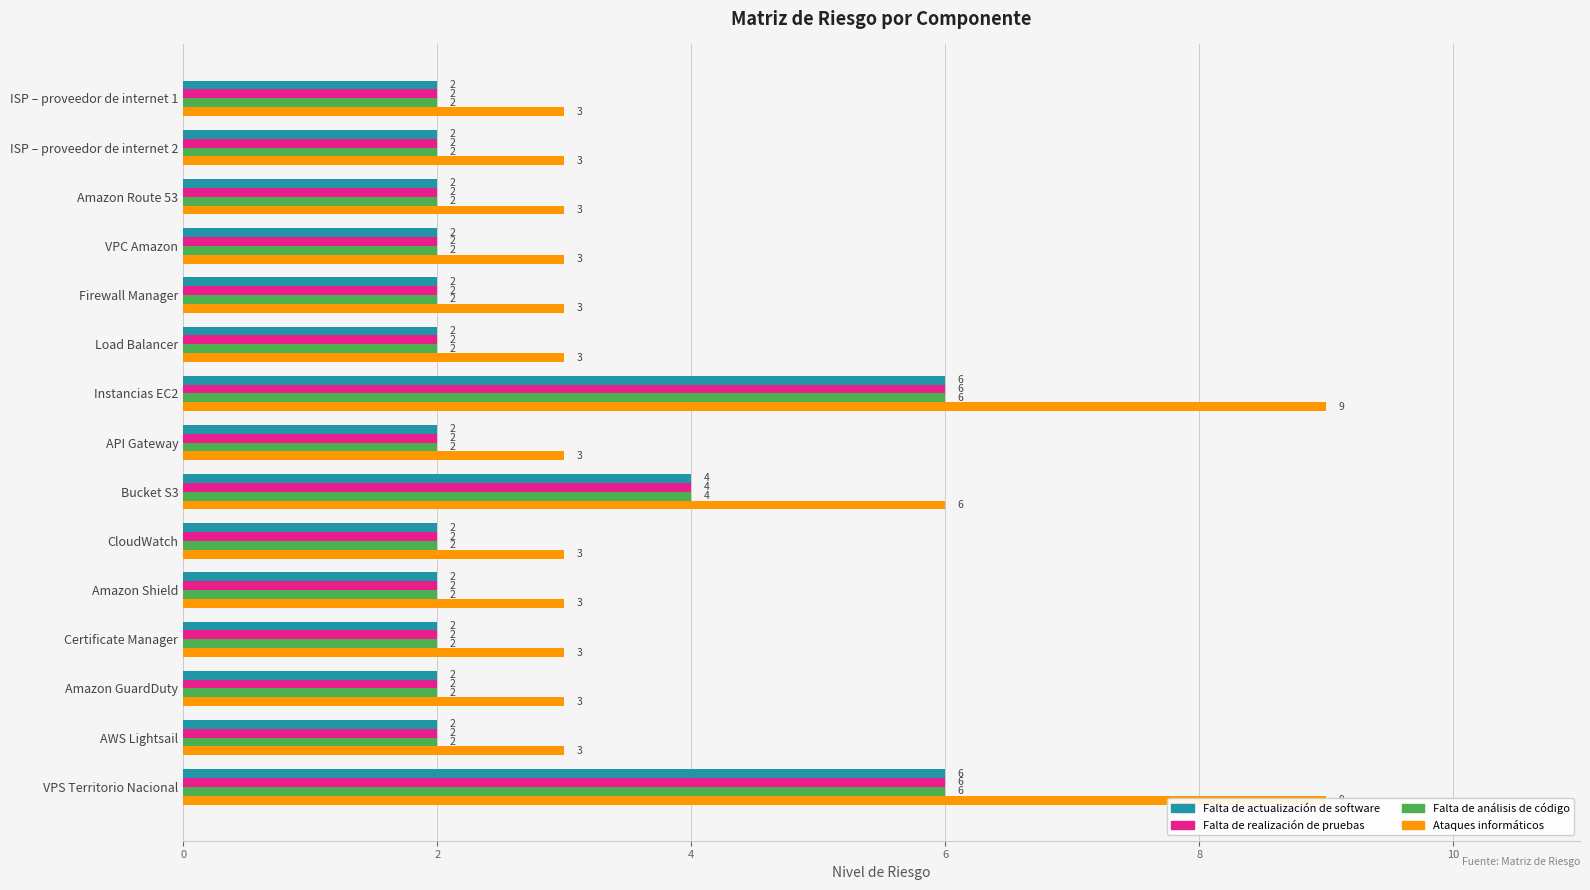

How many distinct data groups are displayed?

4